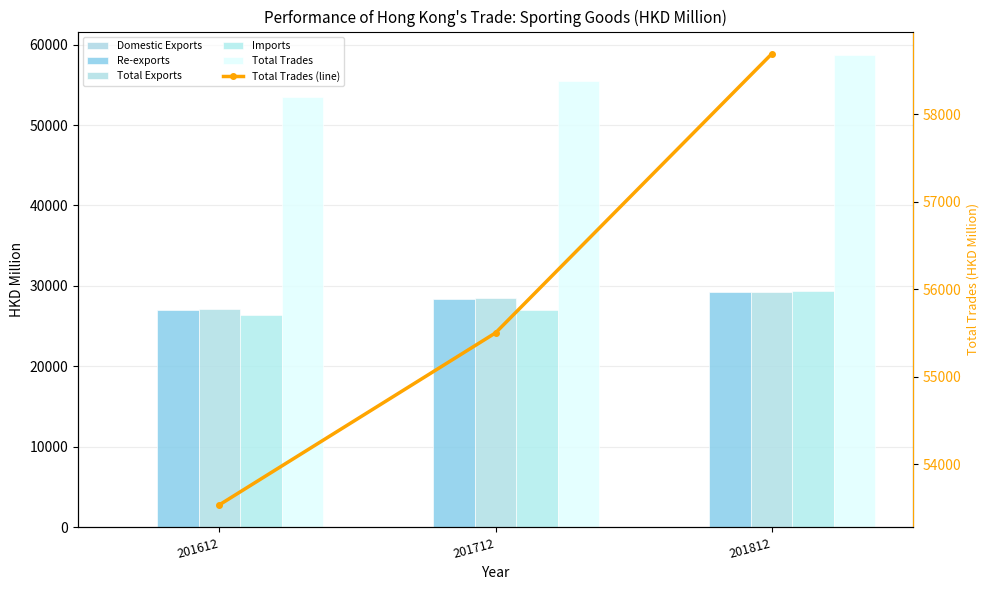

What is the maximum value for Total Exports?

29264.0